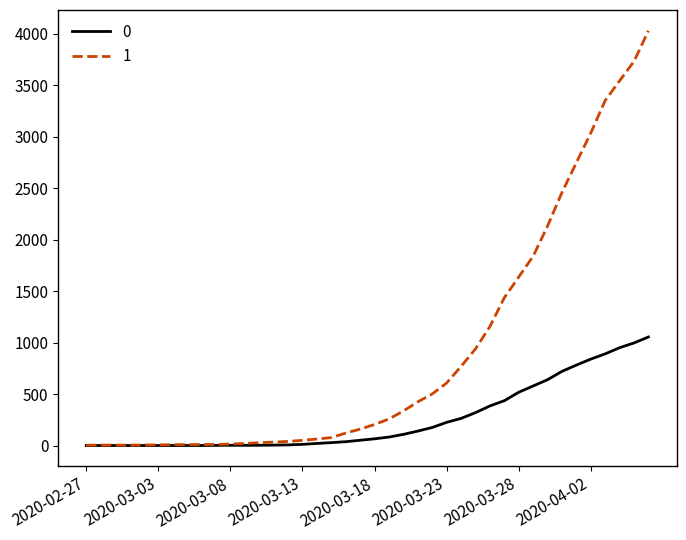

What is the greatest value displayed?

4028